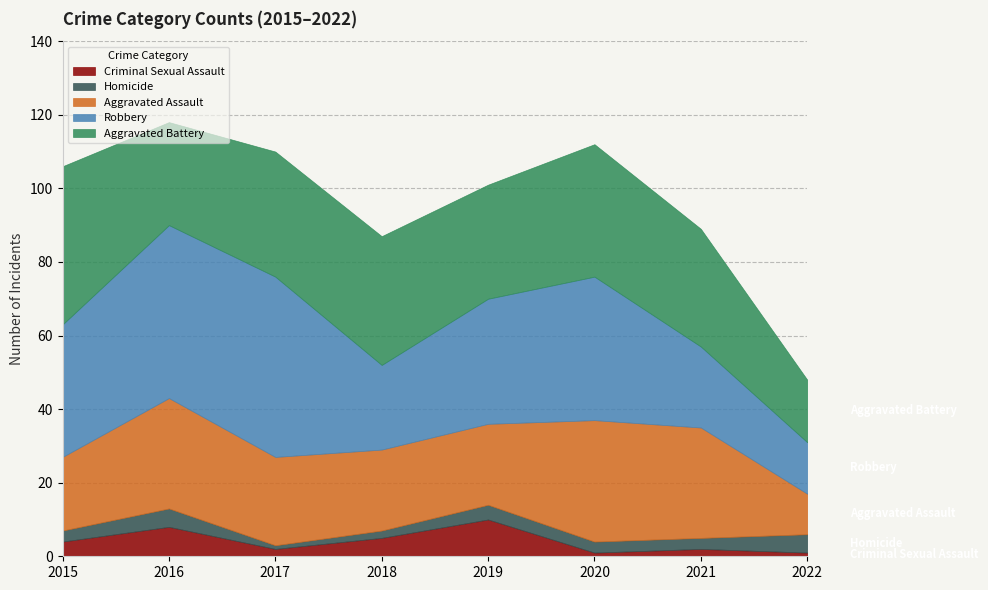

What are all the series names shown in the legend?

Criminal Sexual Assault, Homicide, Aggravated Assault, Robbery, Aggravated Battery